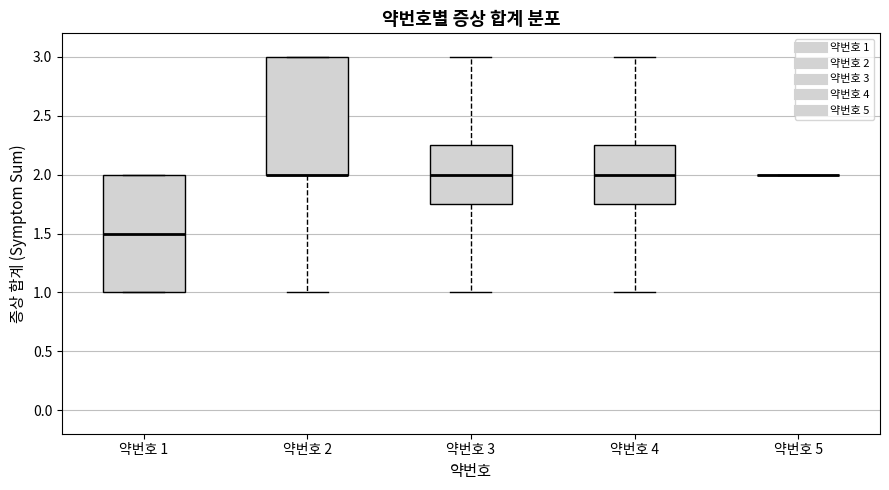

Reading left to right, read every box against the y-axis: the position of its median line, the range the box covers, and the ends of its whiskers. The values are not printed on the chart, so give them approximately, as read against the axis.

약번호 1: median 1.50, box 1.00 to 2.00, whiskers 1.00 to 2.00
약번호 2: median 2.00 (drawn on the box's lower edge), box 2.00 to 3.00, whiskers 1.00 to 3.00
약번호 3: median 2.00, box 1.75 to 2.25, whiskers 1.00 to 3.00
약번호 4: median 2.00, box 1.75 to 2.25, whiskers 1.00 to 3.00
약번호 5: box collapsed to a line at 2.00, whiskers 2.00 to 2.00